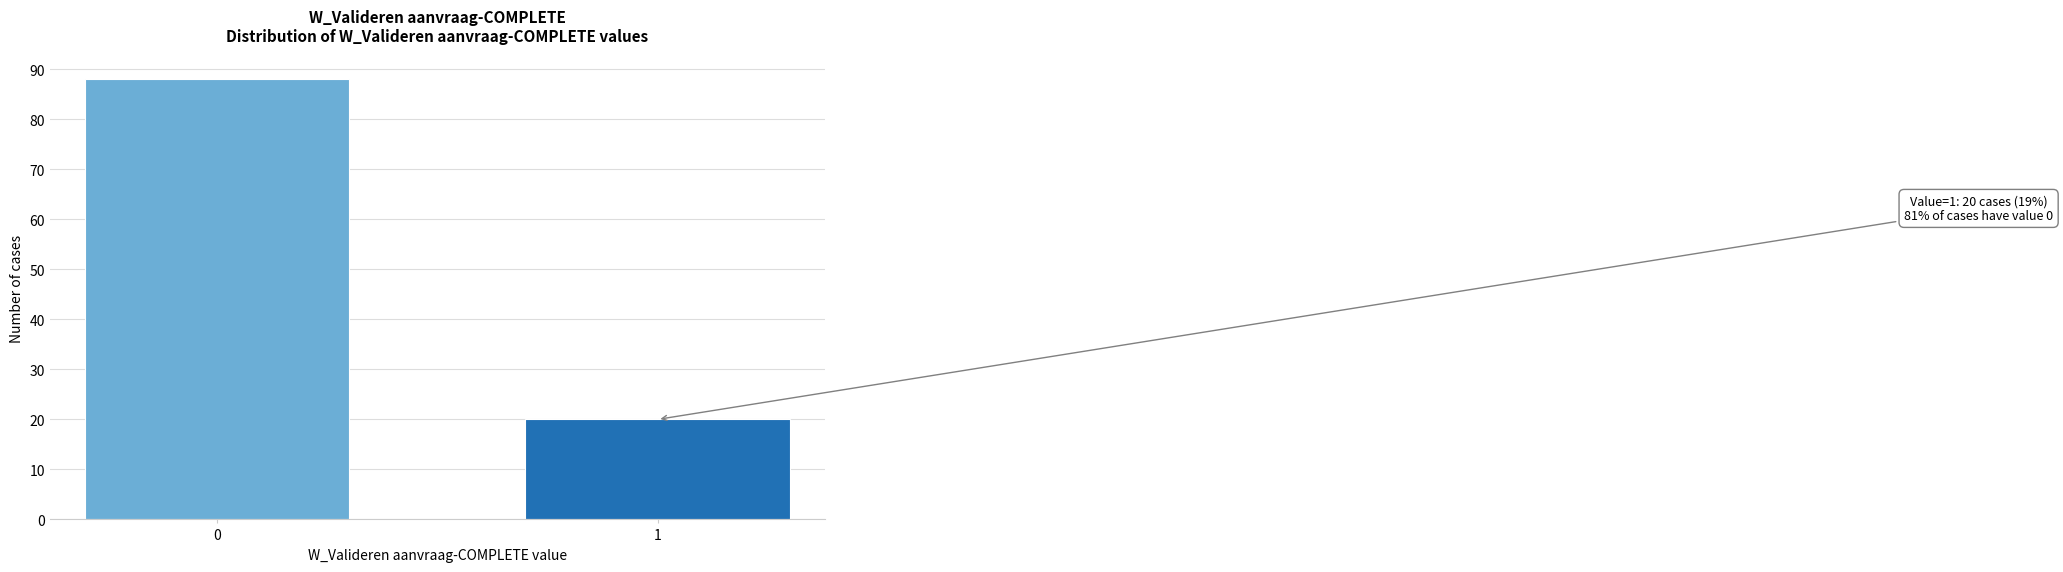

Reading left to right, list all the values displayed in this chart.

88	20